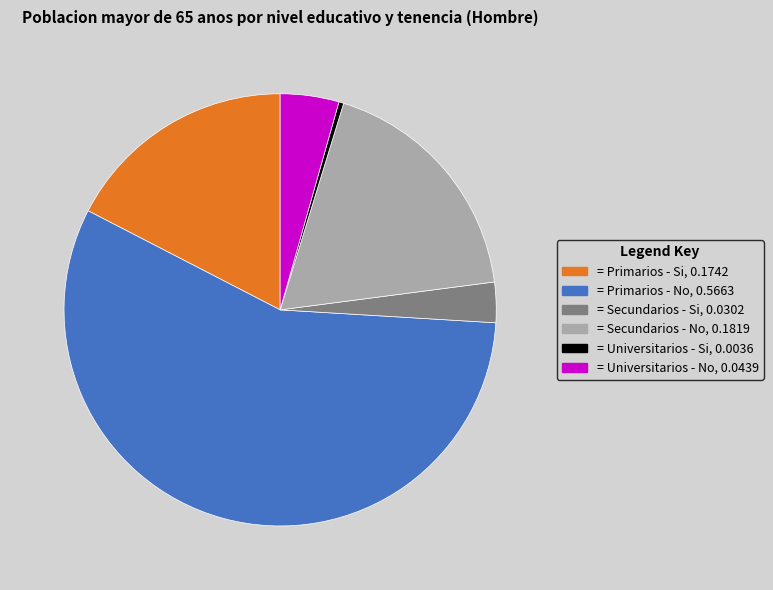

Is there a majority slice in this chart?

Yes